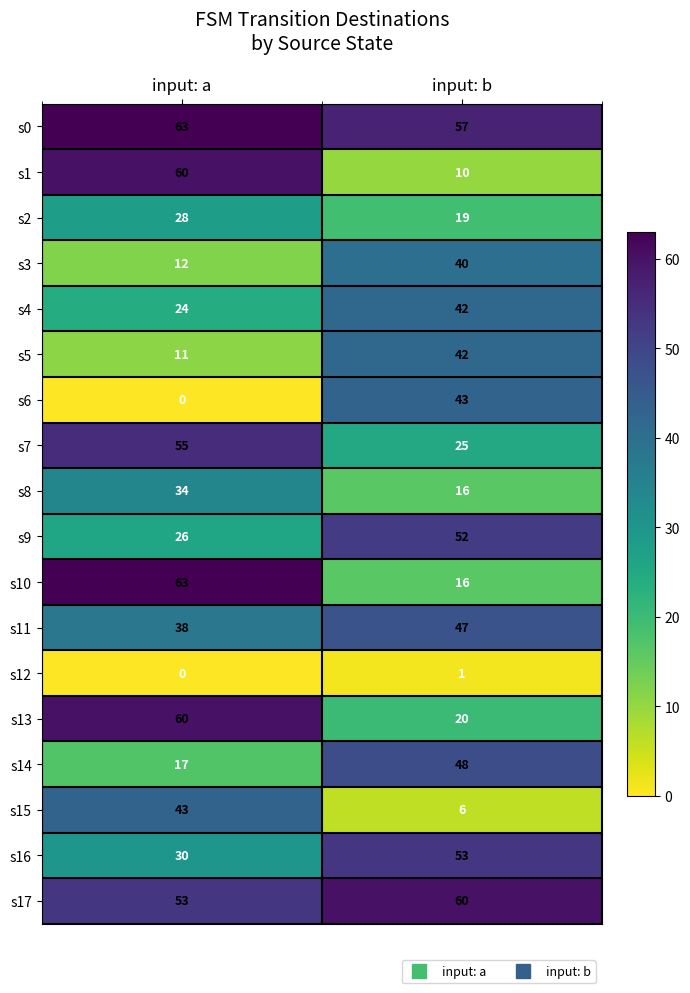

What is the sum of all s14 values?

65